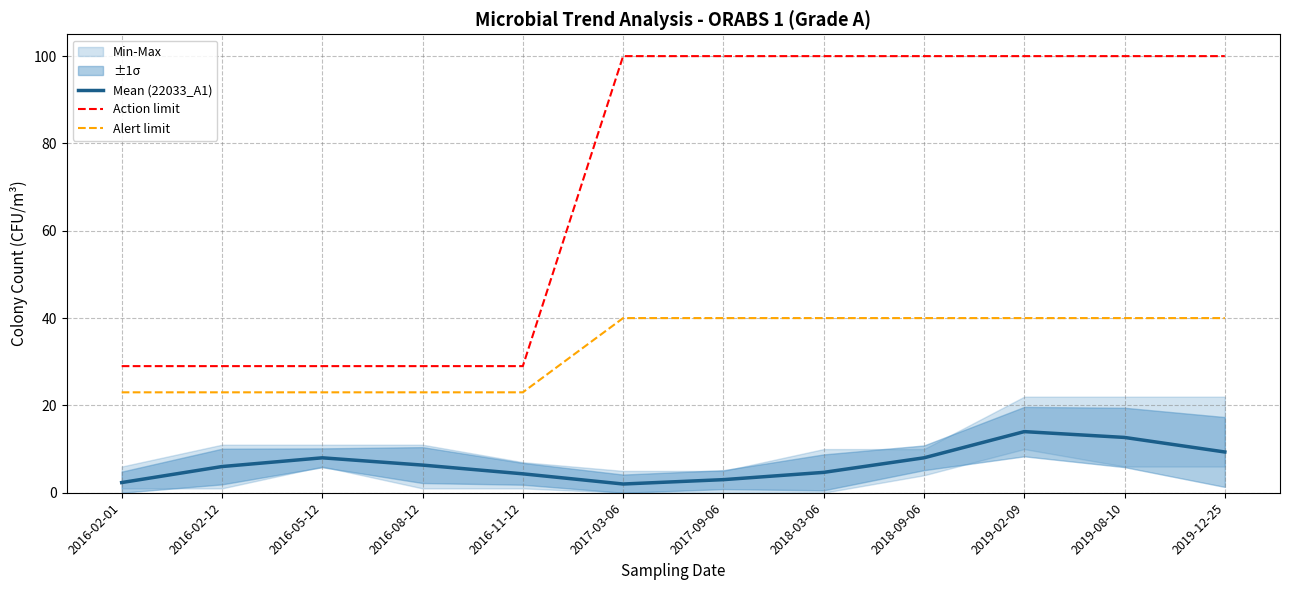

What is the maximum value for Action limit?

100.0